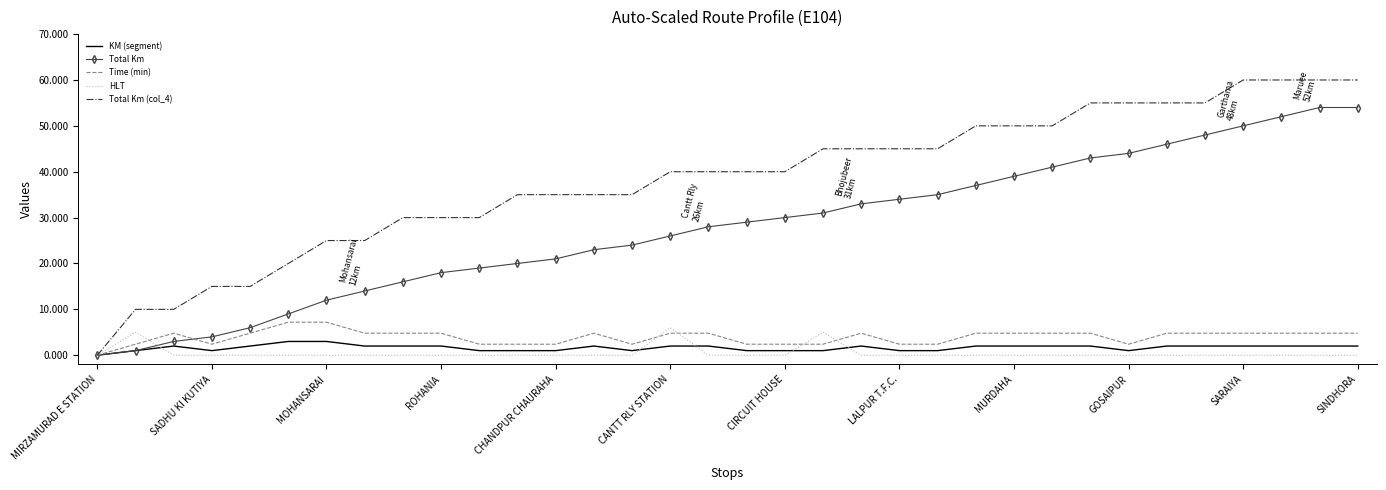

Which series has the largest total across all categories?

Total Km (col_4)